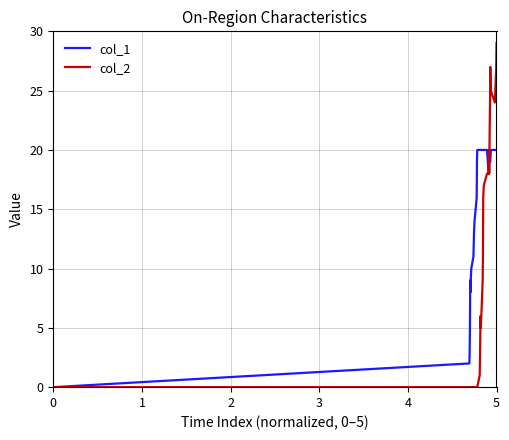

Which series has the largest range (max minus min)?

col_2